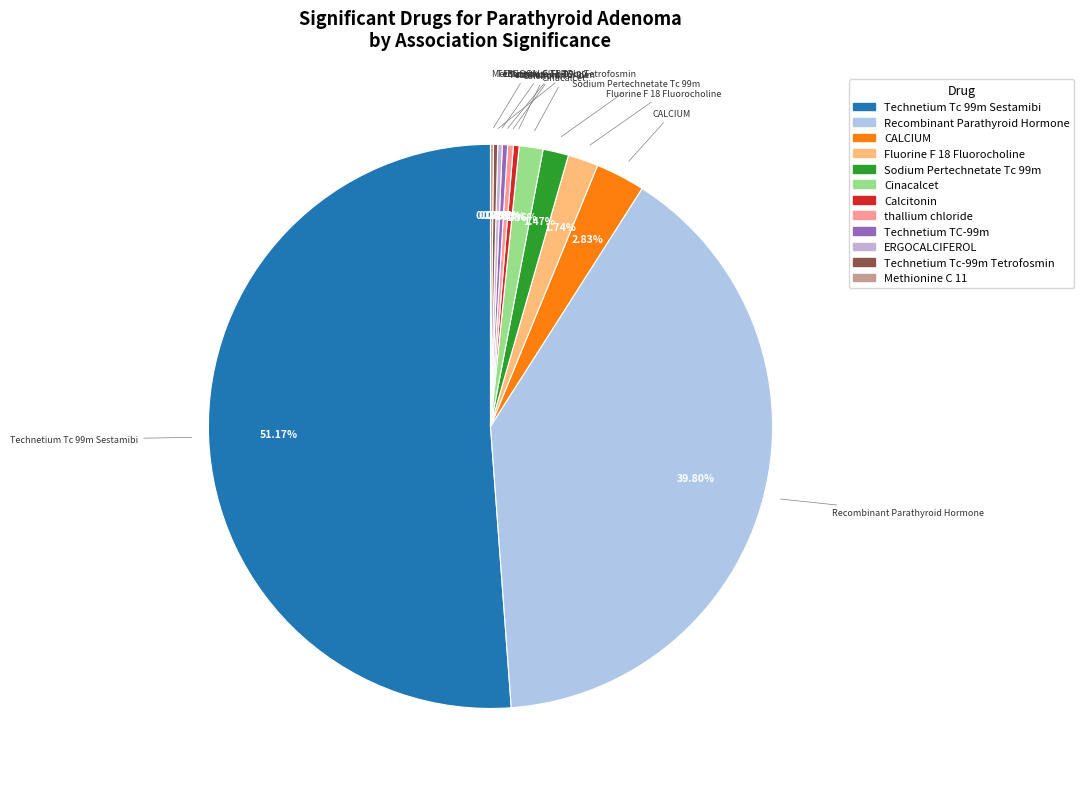

Which slice represents more than half of the pie?

Technetium Tc 99m Sestamibi